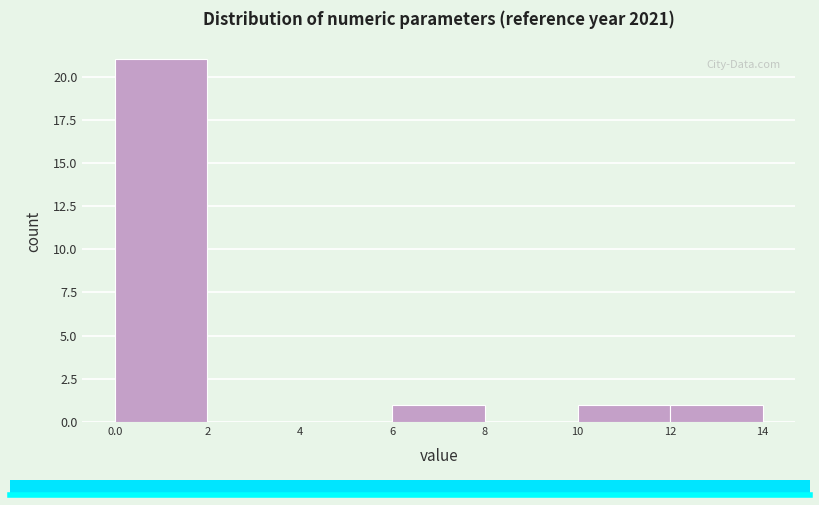

Reading left to right, list every bar in this chart as the range it spans on the x-axis followed by its height. The values are not printed on the chart, so give them approximately, as read against the axis.

0.0 to 2: 21
2 to 4: 0
4 to 6: 0
6 to 8: 1
8 to 10: 0
10 to 12: 1
12 to 14: 1